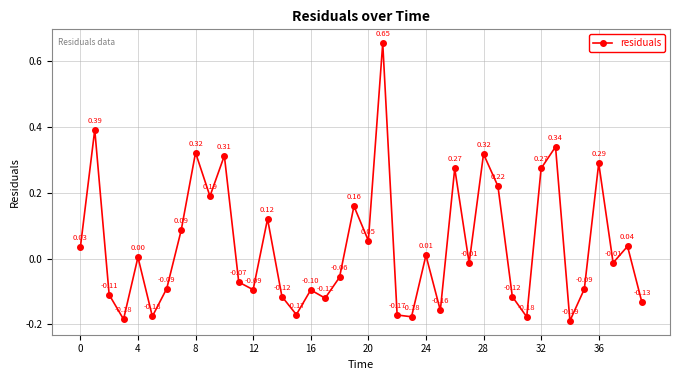

How many values are below 0?

21